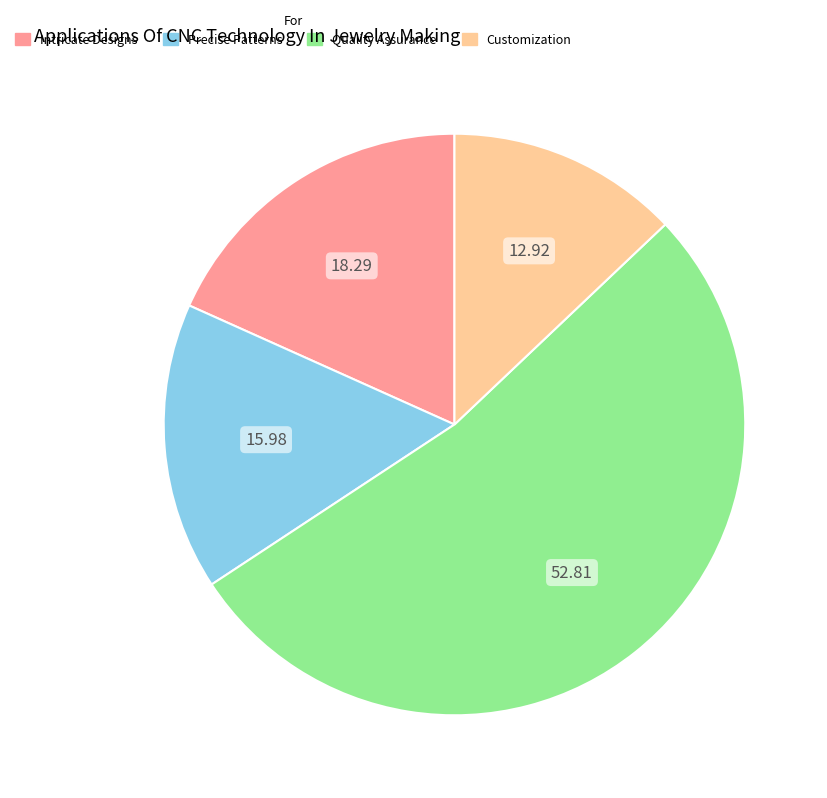

Do Intricate Designs and Precise Patterns together represent more than half of the pie?

No